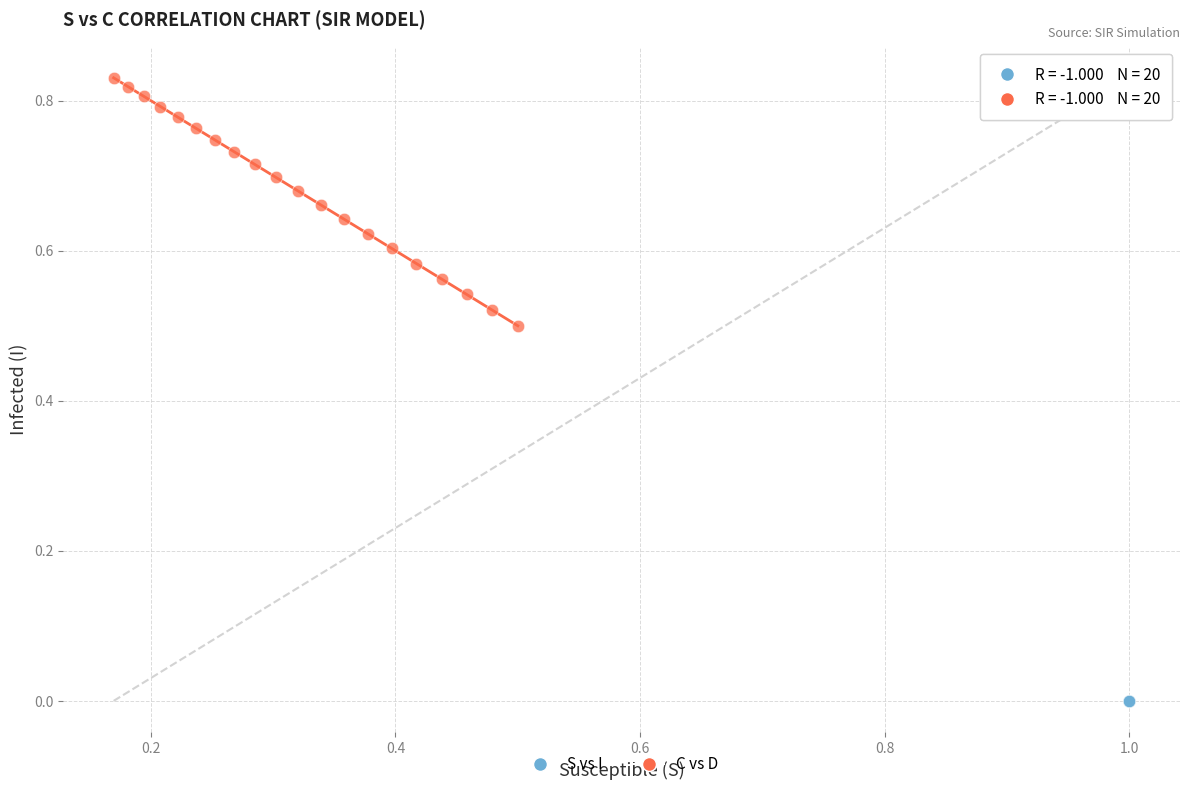

Which series has the widest spread of Y values?

C vs D